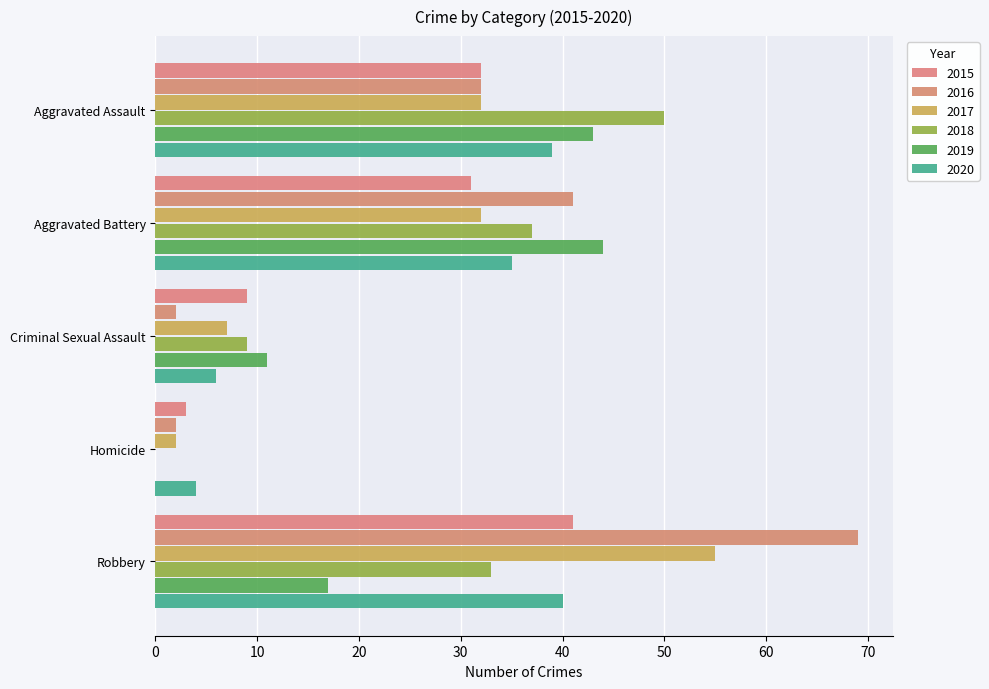

What is the sum of all 2020 values?

124